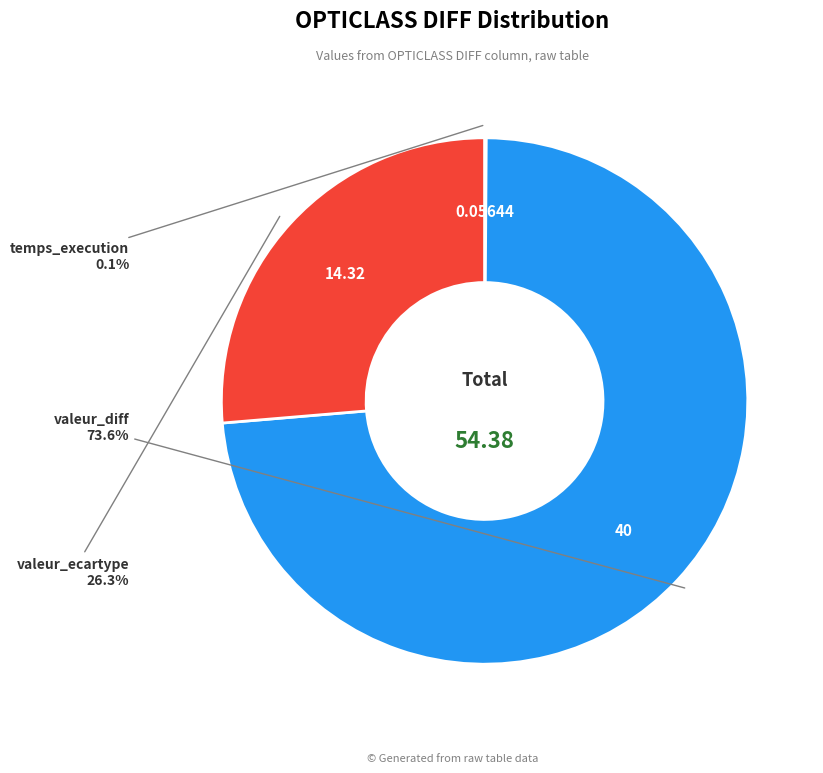

Does any single category account for the majority?

Yes